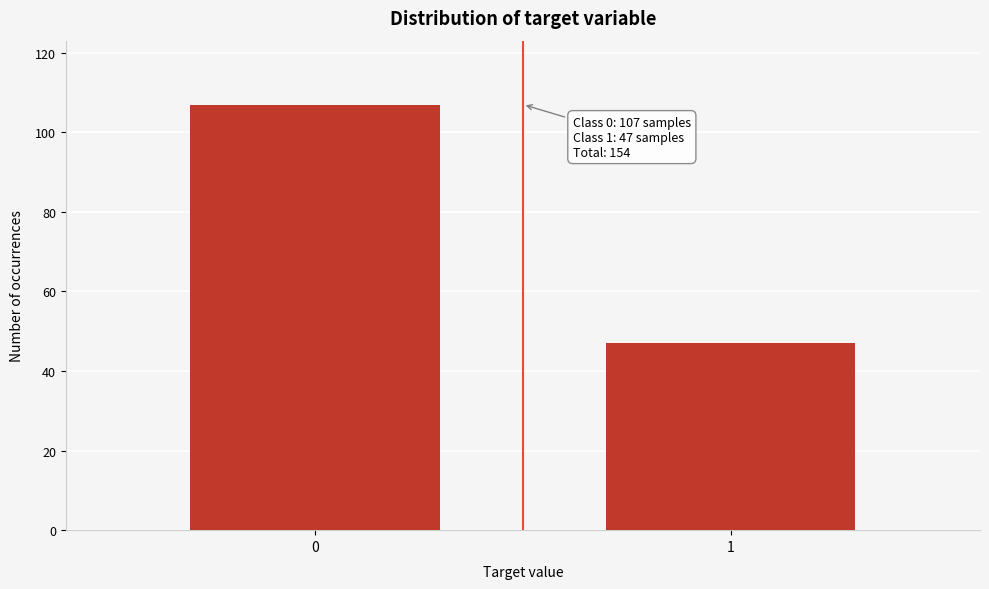

Reading left to right, transcribe all the data shown in this chart.

107	47